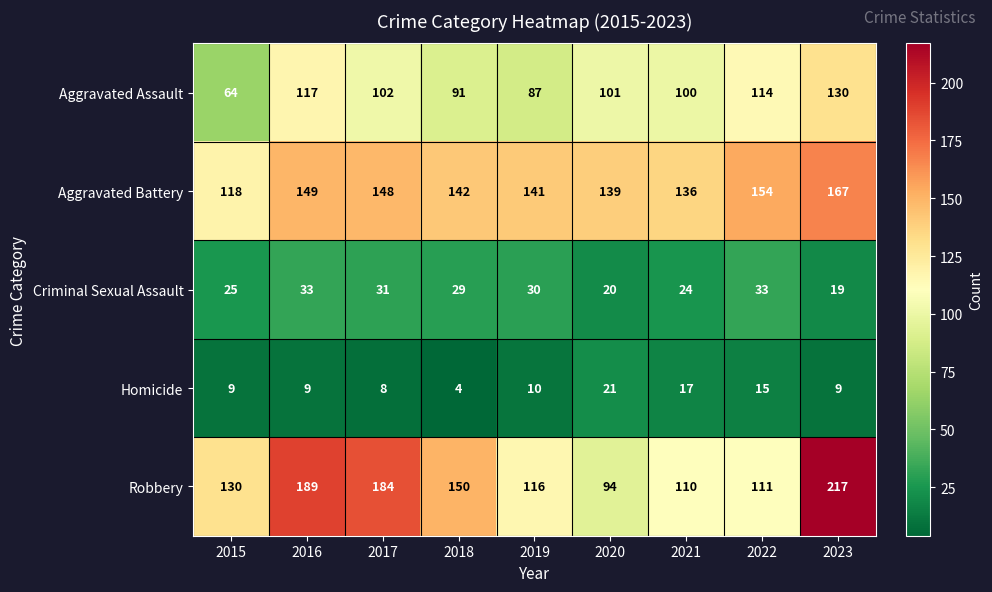

Read the Robbery value at 2015.

130